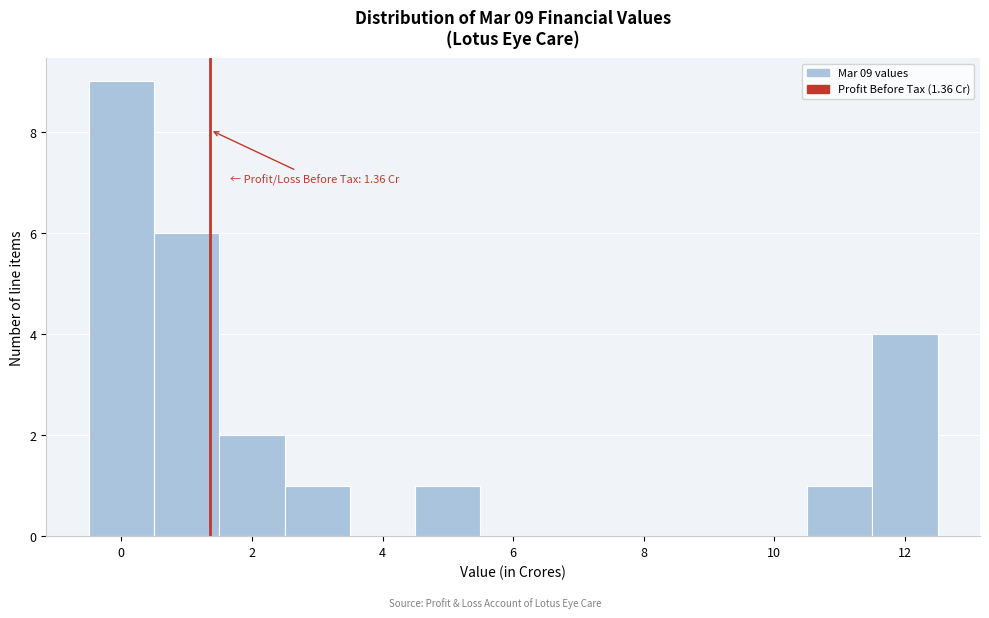

Over which range of the x-axis is the bar tallest?

-0.5 to 0.5